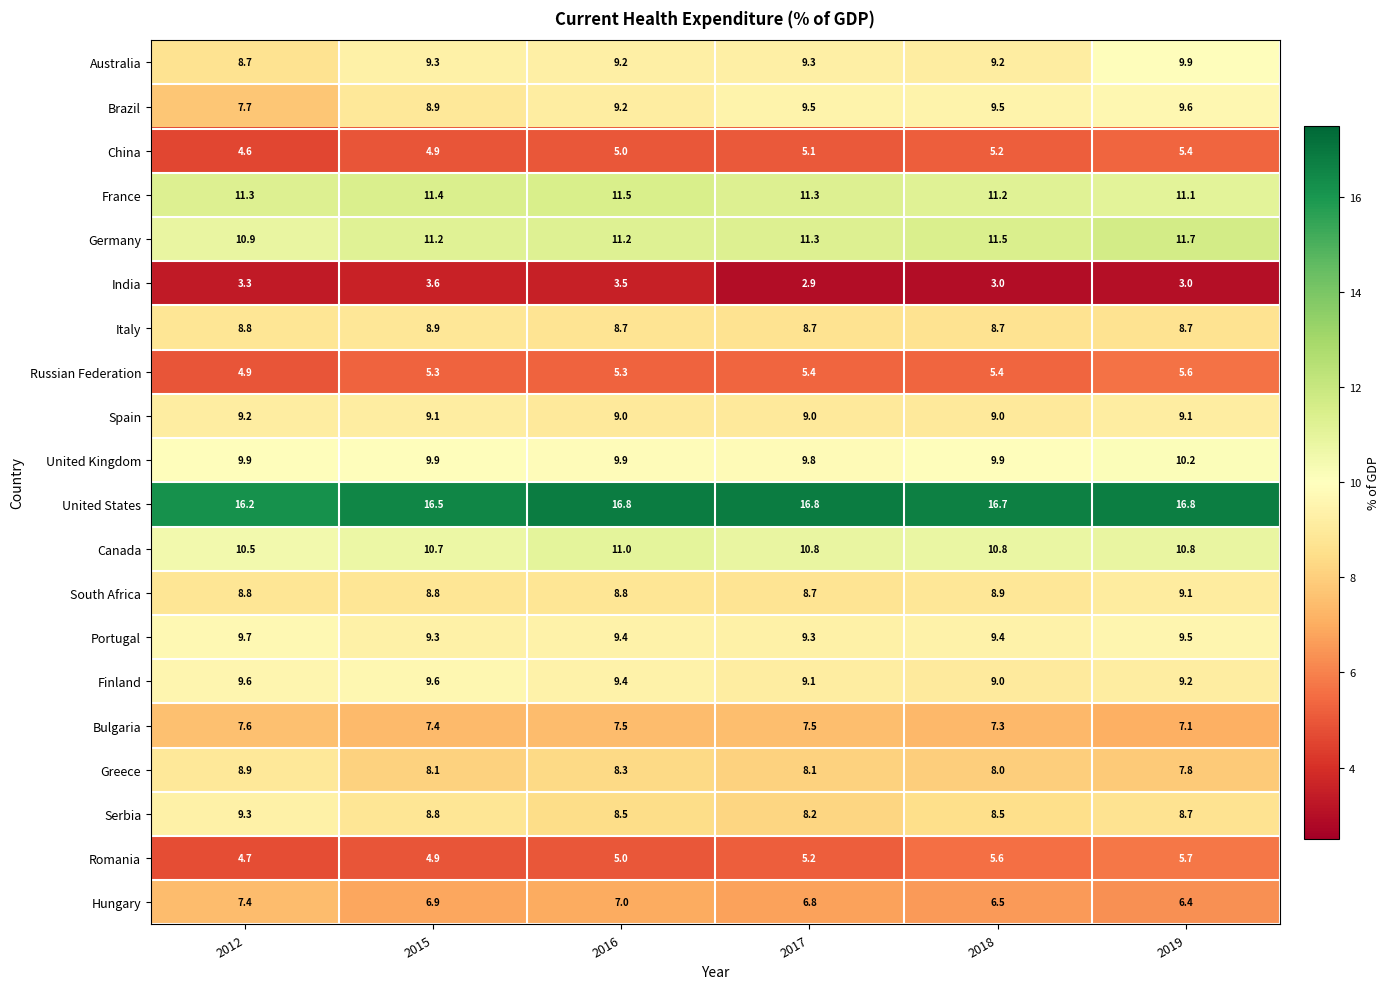

Which category has the lowest value in the South Africa series?

2017